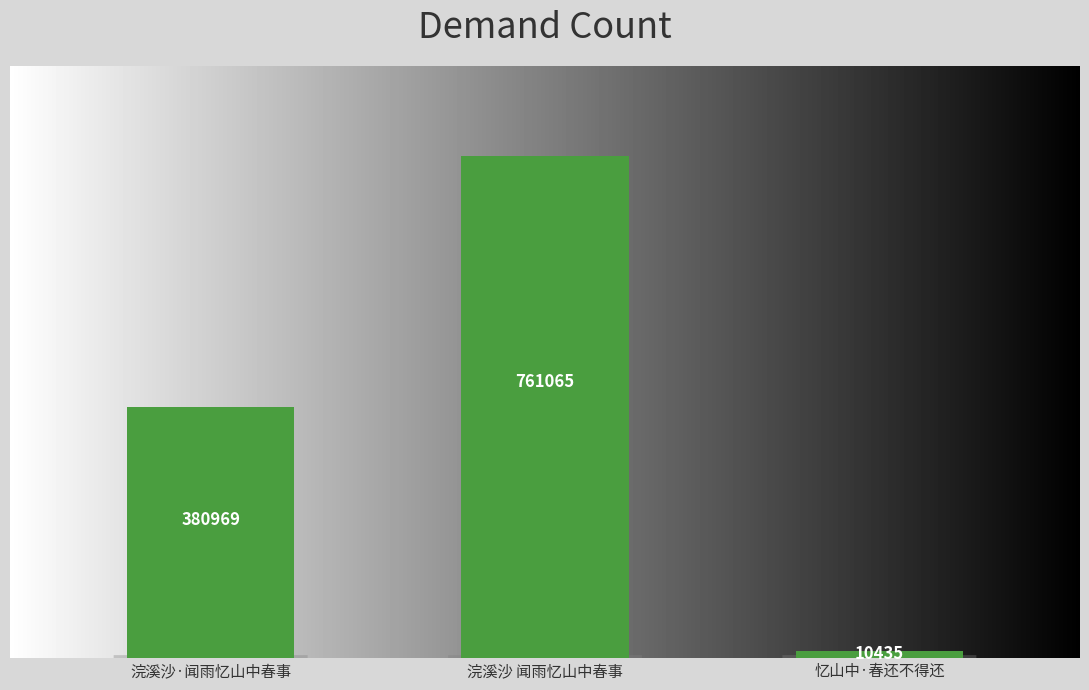

What is the difference between the values at 浣溪沙·闻雨忆山中春事 and 浣溪沙 闻雨忆山中春事?

380096